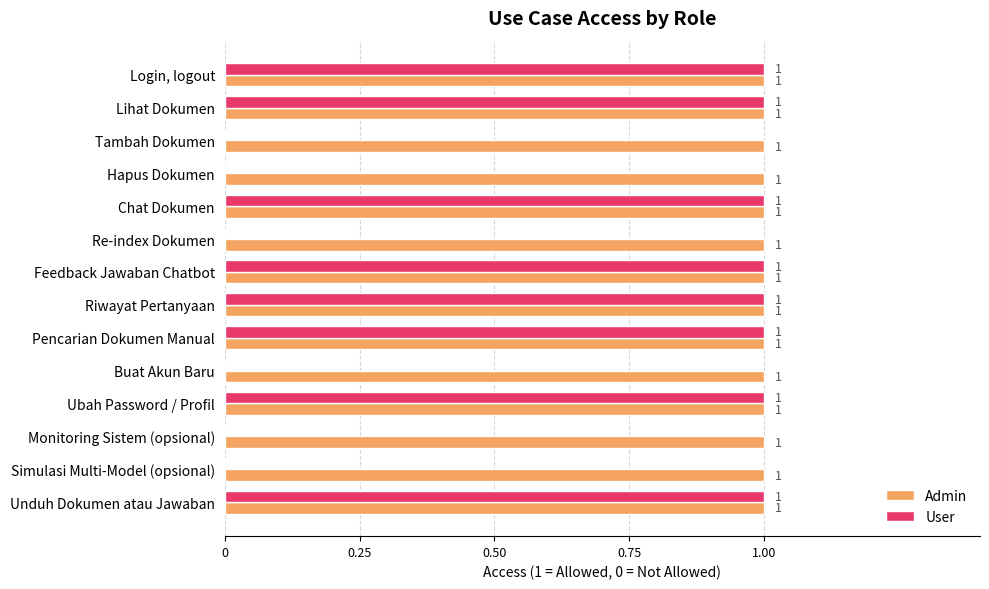

Is it true that User equals 1 at Ubah Password / Profil?

True